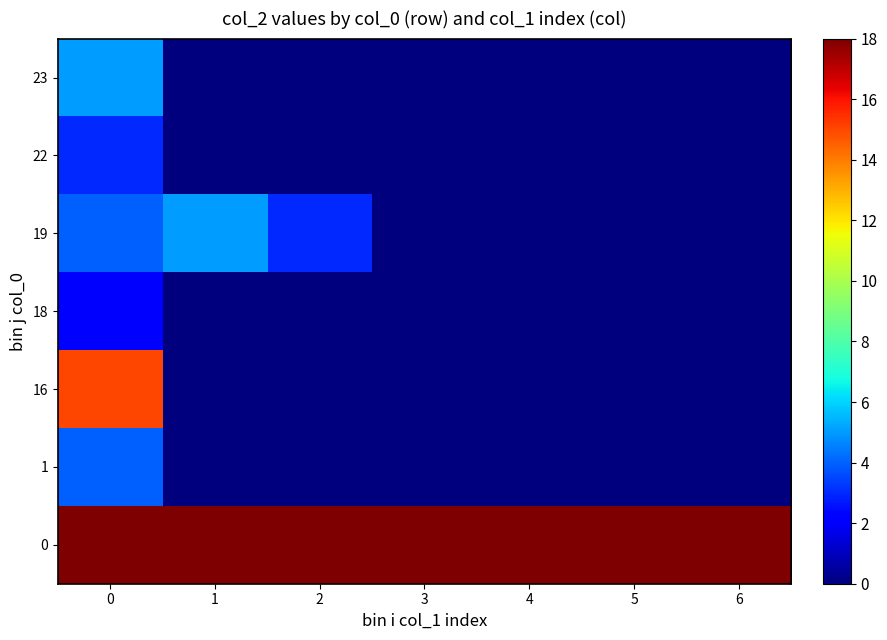

Reading left to right, transcribe all the data shown in this chart.

0: 0=18	1=18	2=18	3=18	4=18	5=18	6=18
1: 0=4	1=0	2=0	3=0	4=0	5=0	6=0
16: 0=15	1=0	2=0	3=0	4=0	5=0	6=0
18: 0=2	1=0	2=0	3=0	4=0	5=0	6=0
19: 0=4	1=5	2=3	3=0	4=0	5=0	6=0
22: 0=3	1=0	2=0	3=0	4=0	5=0	6=0
23: 0=5	1=0	2=0	3=0	4=0	5=0	6=0